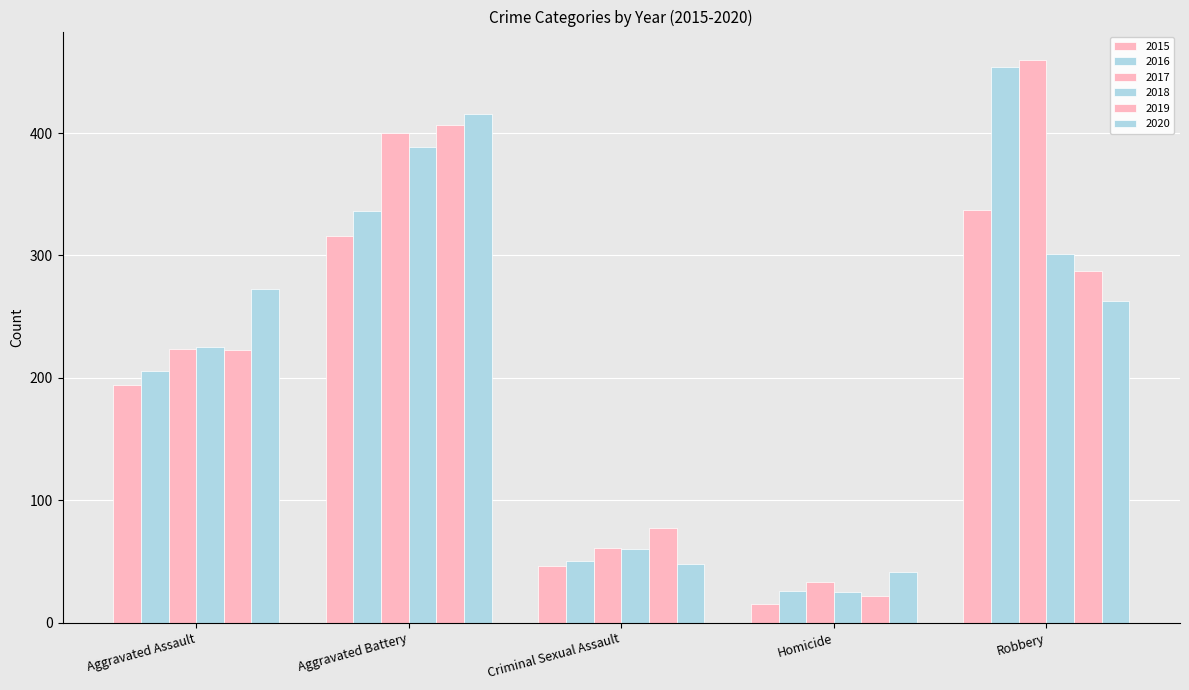

Rank the categories by 2015 value from lowest to highest.

Homicide, Criminal Sexual Assault, Aggravated Assault, Aggravated Battery, Robbery